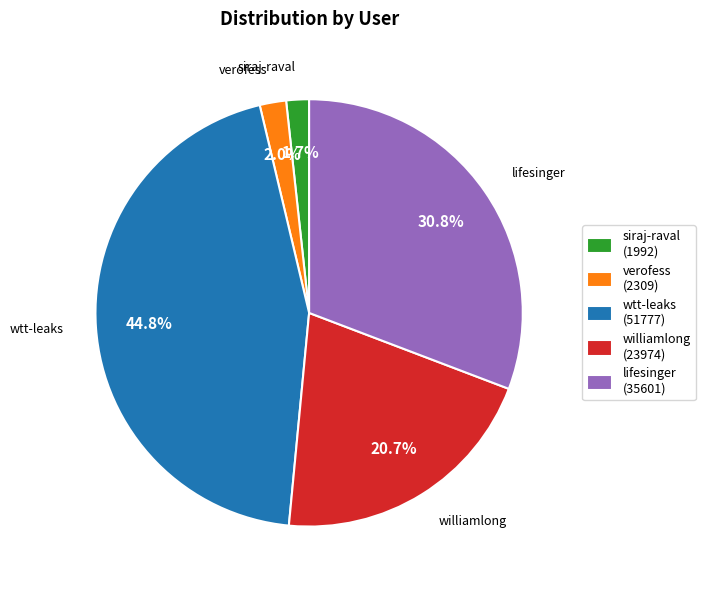

What percentage do verofess and lifesinger together represent?

32.8%